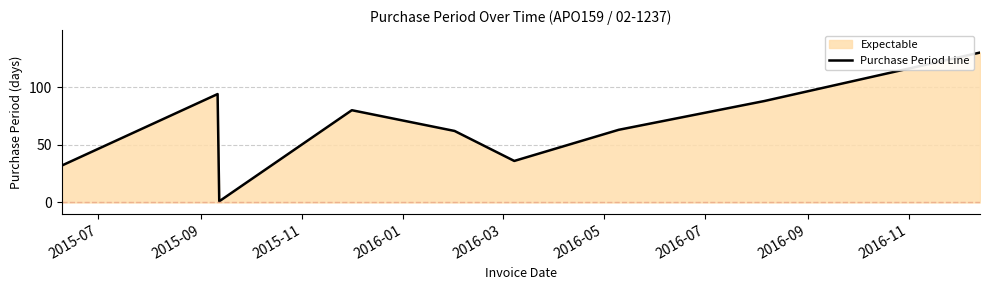

What is the difference between the maximum and minimum values?

129